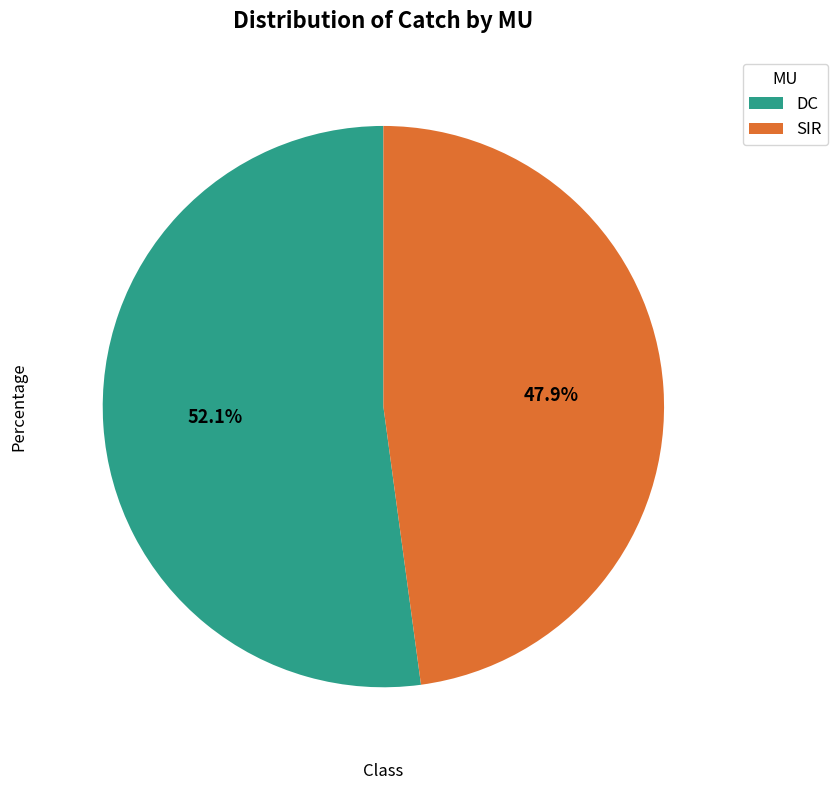

What is the ratio of the value at DC to the value at SIR?

1.1